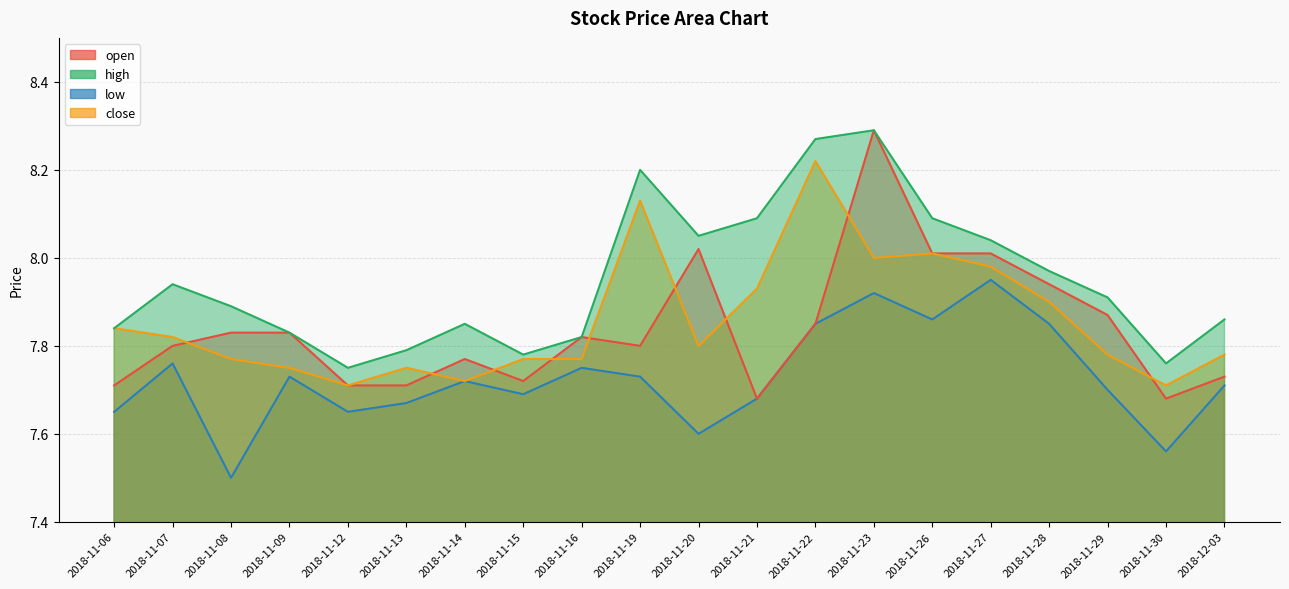

Count the number of categories in the chart.

20